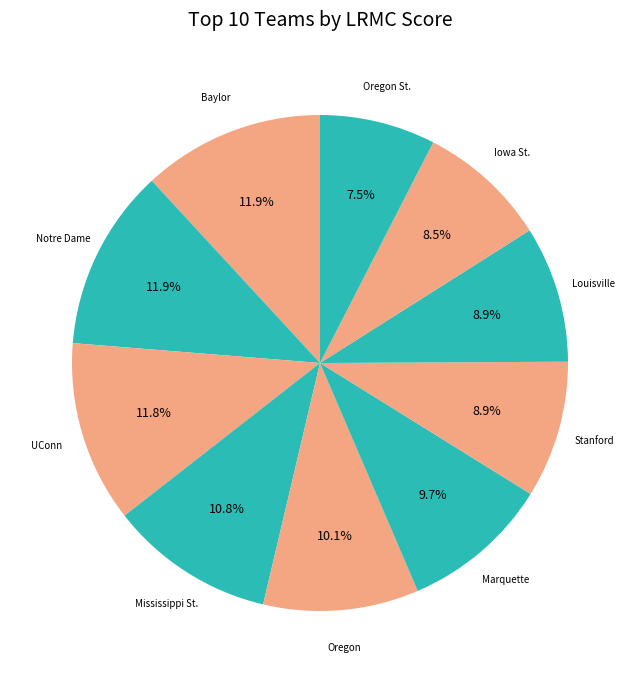

What percentage is the UConn slice, to the nearest percent?

12%